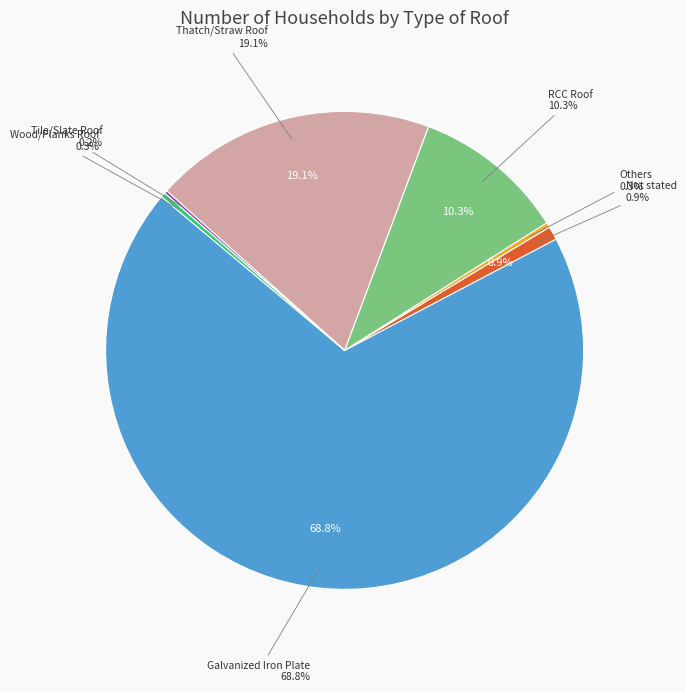

What percentage is the RCC Roof slice, to the nearest percent?

10%